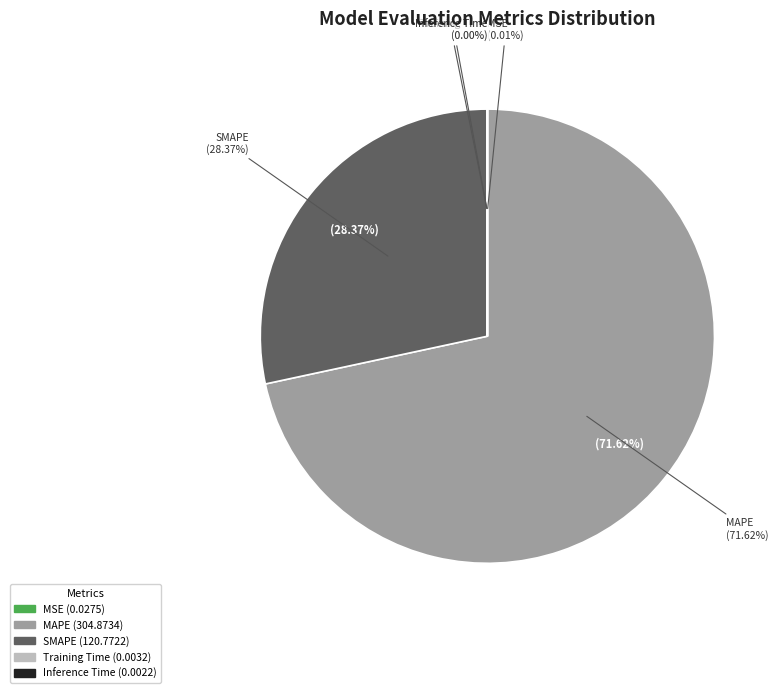

What is the majority slice?

MAPE